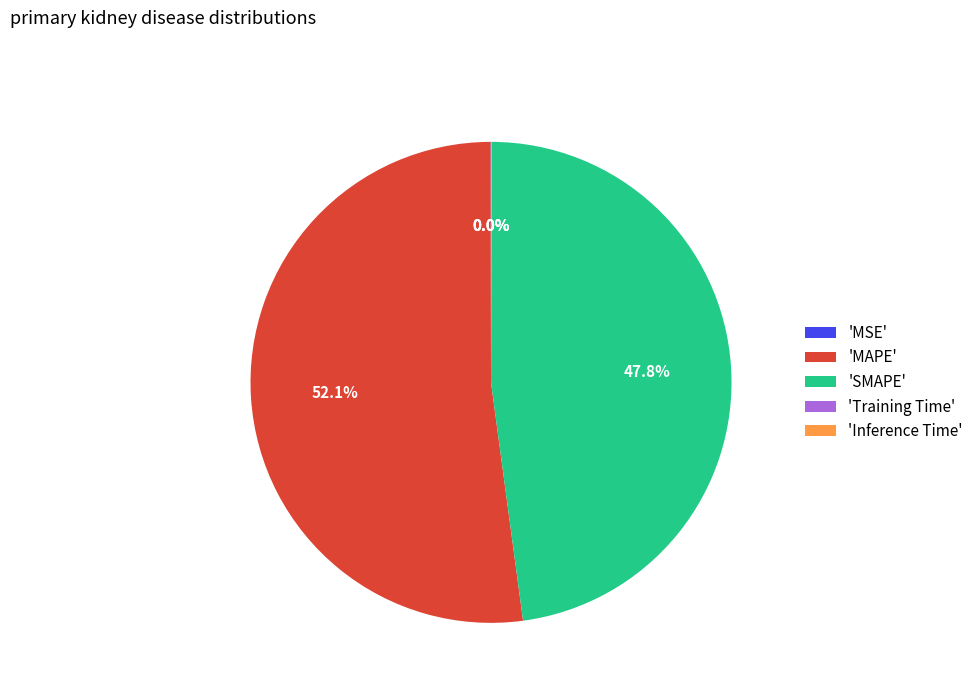

Which category accounts for the majority?

'MAPE'